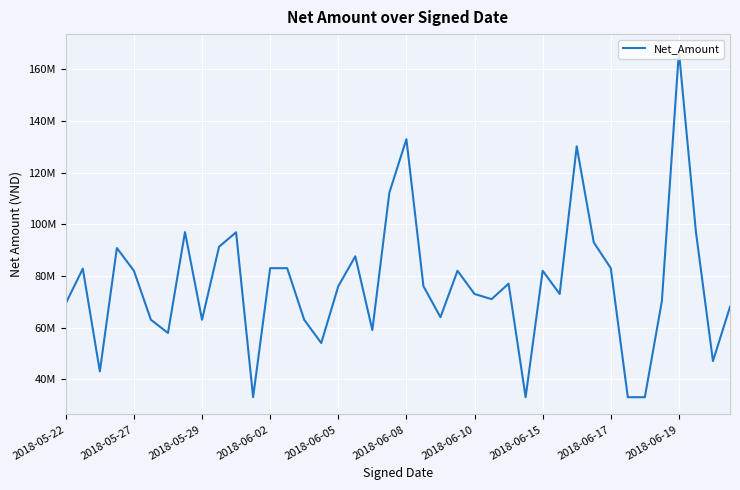

Does the chart have visible grid lines?

Yes